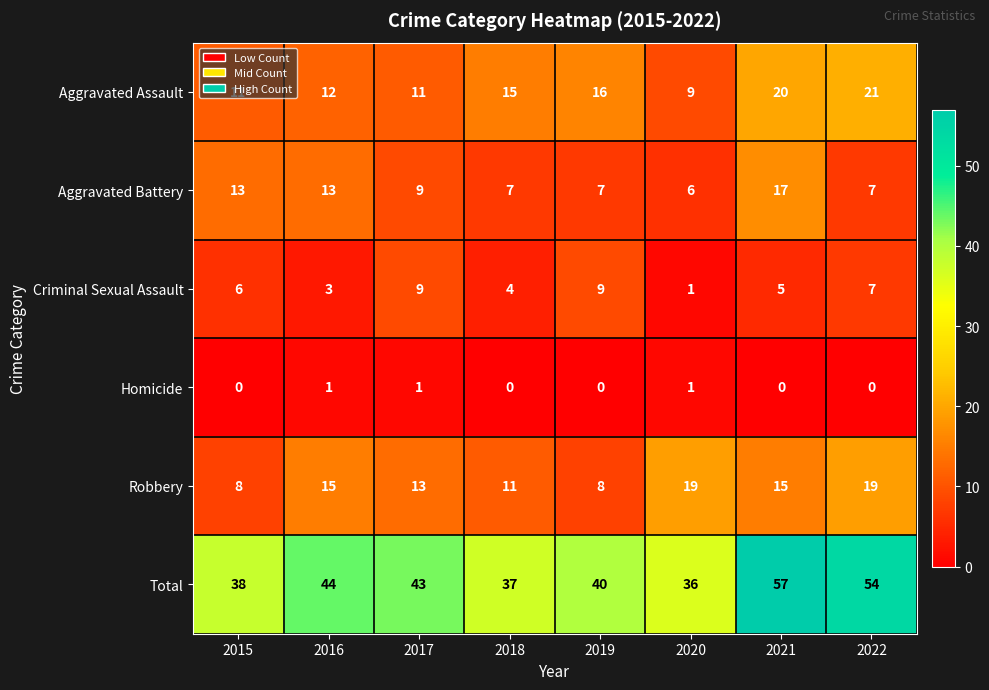

Is it true that Criminal Sexual Assault equals 13 at 2017?

False